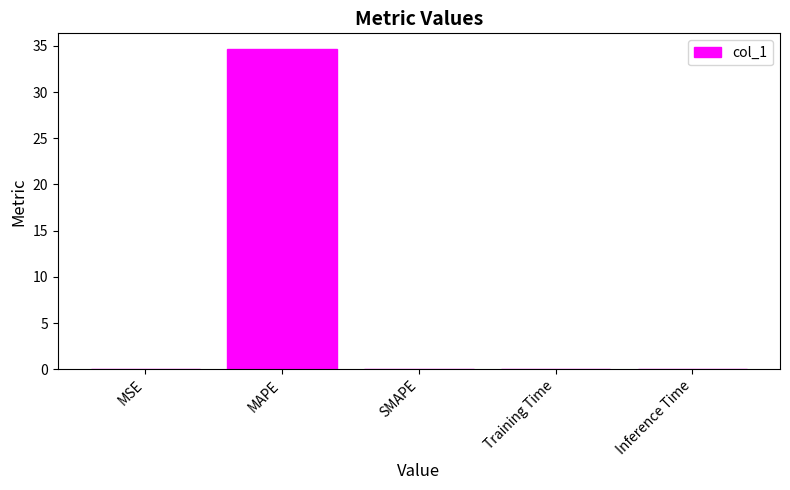

What is the sum of the values at MAPE and SMAPE?

34.6